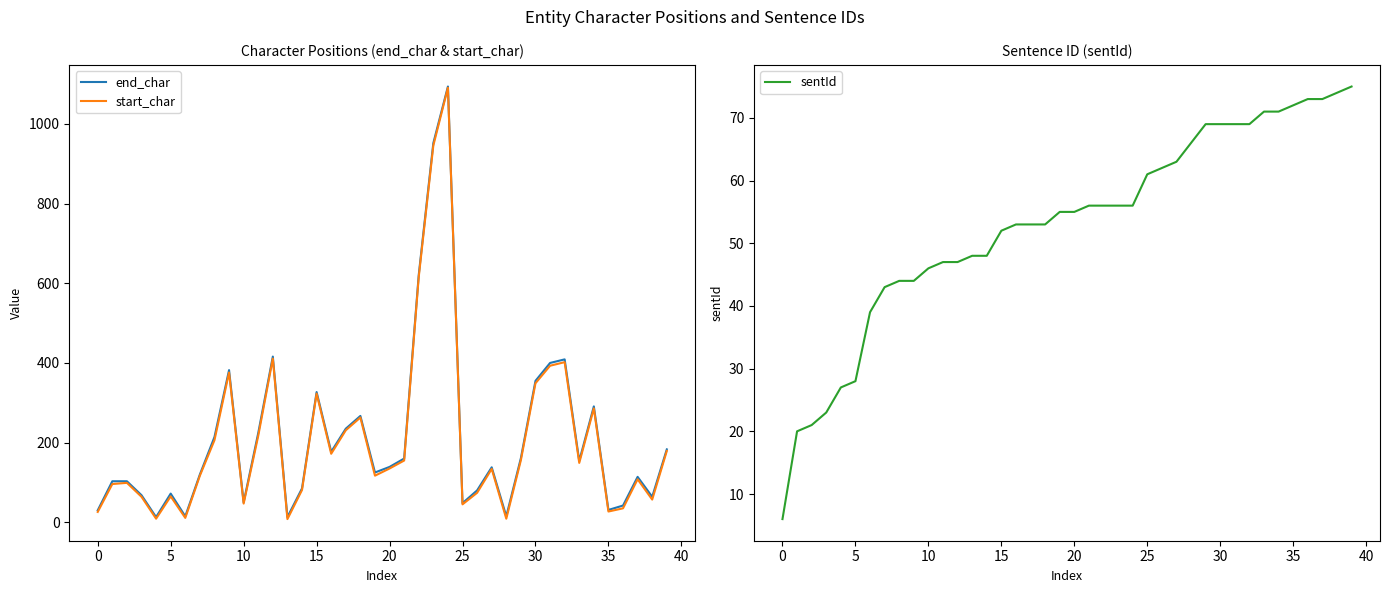

How many data points in end_char are less than 139?

20